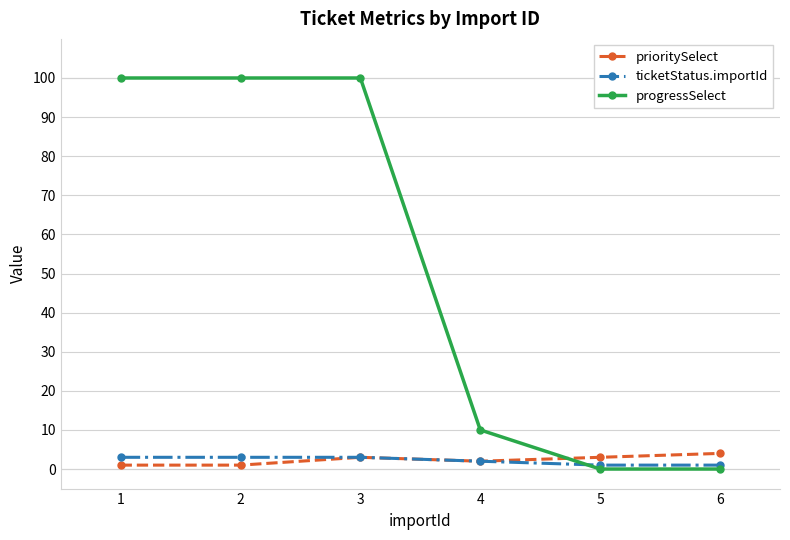

Which series has the largest total across all categories?

progressSelect